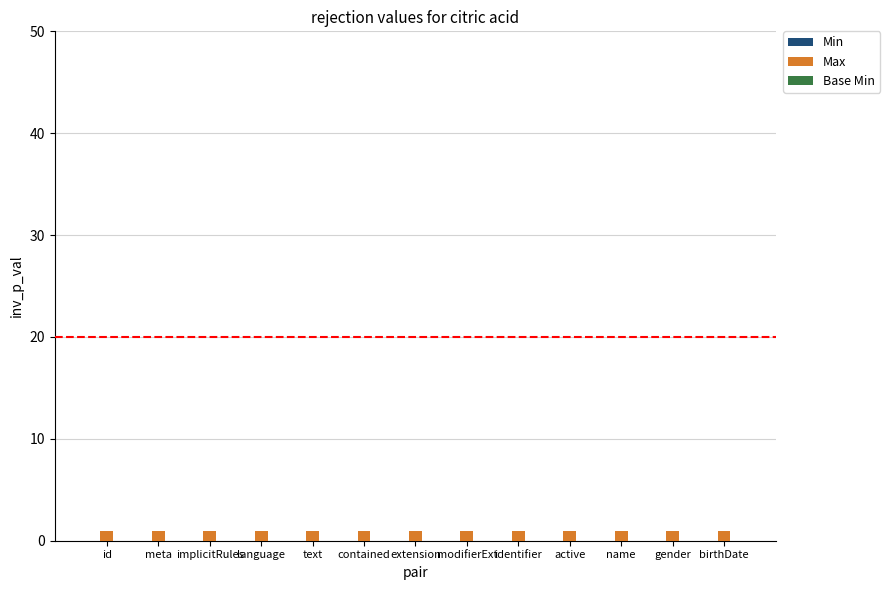

Rank the series at id from highest to lowest value.

Max, Min, Base Min